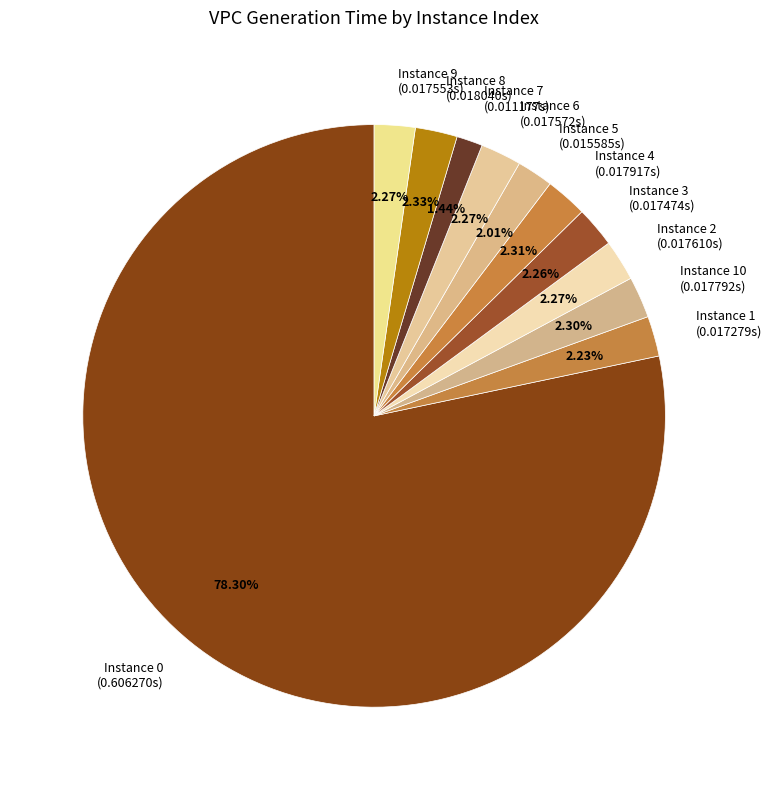

Is there a majority slice in this chart?

Yes